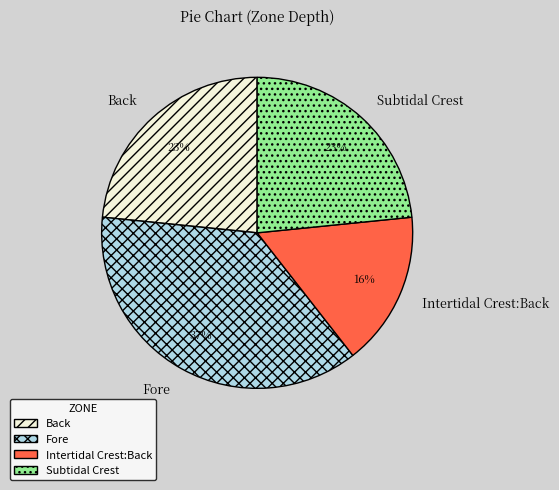

Does Back account for over 50% of the chart?

No